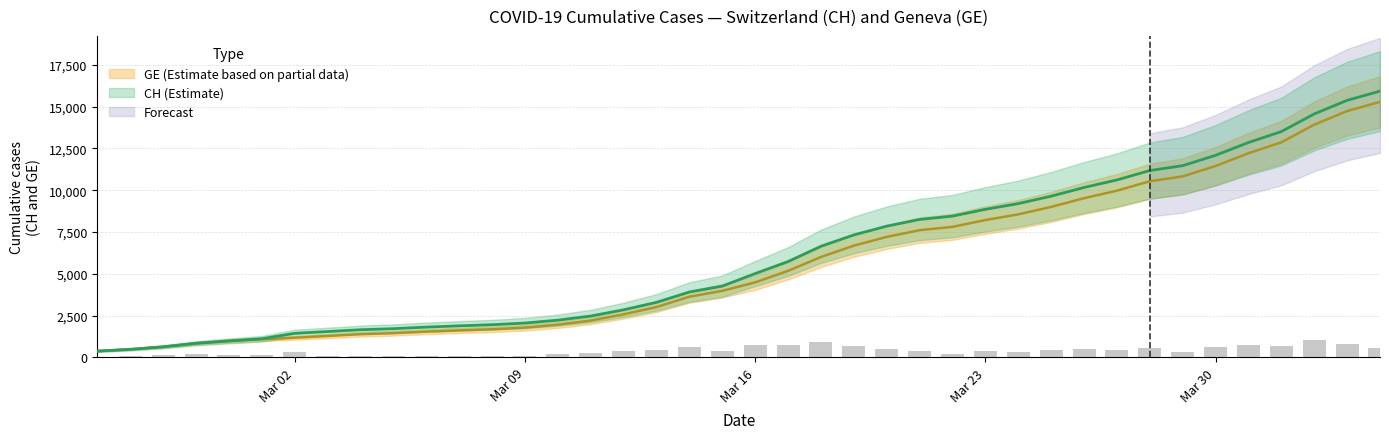

The CH series shows 2352 at 28. True or false?

False